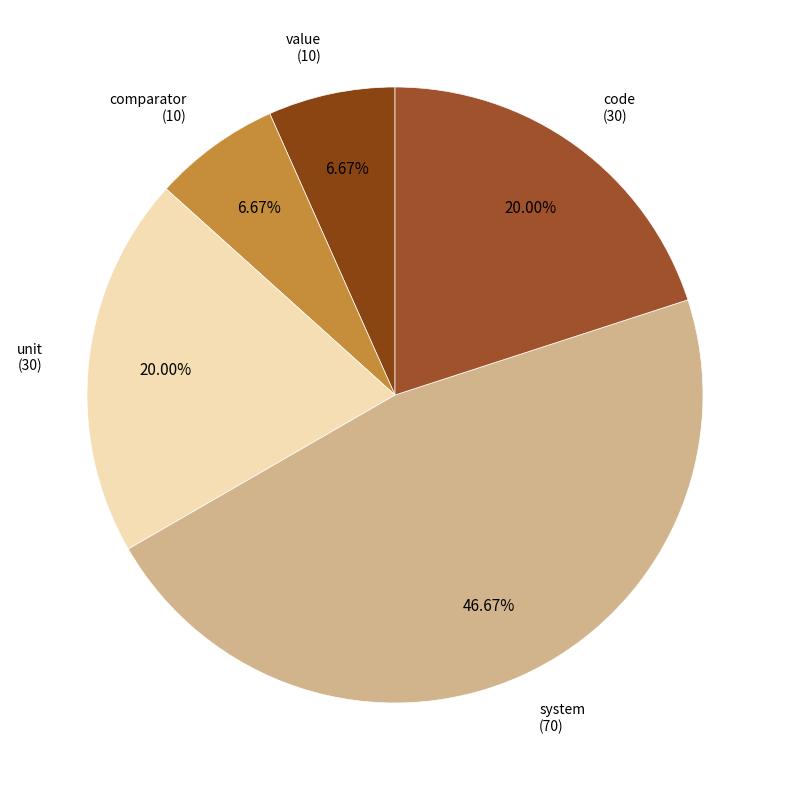

The unit slice represents 20% of the pie. True or false?

True